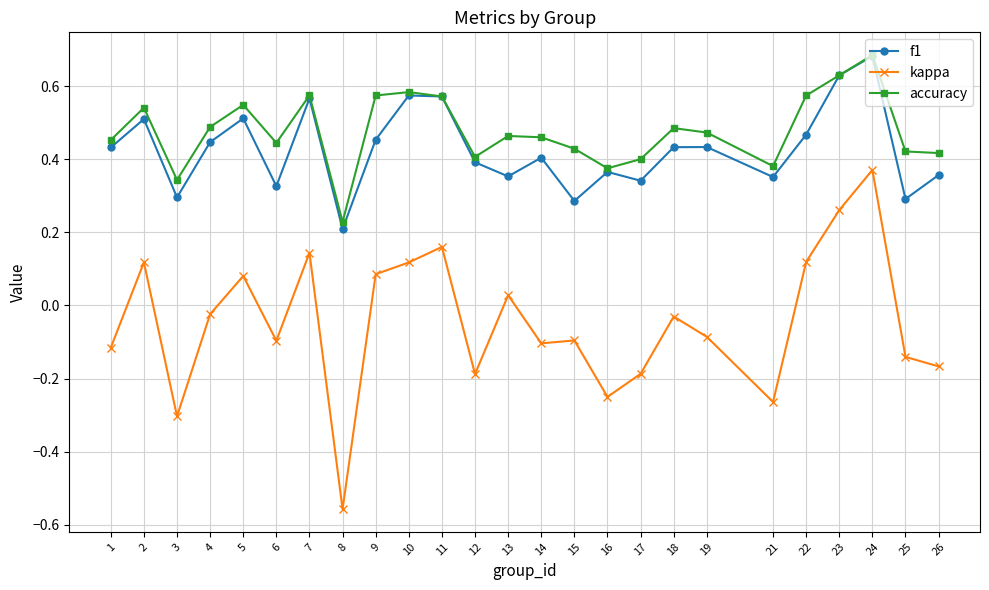

Is it true that f1 equals 0.3 at 1?

False